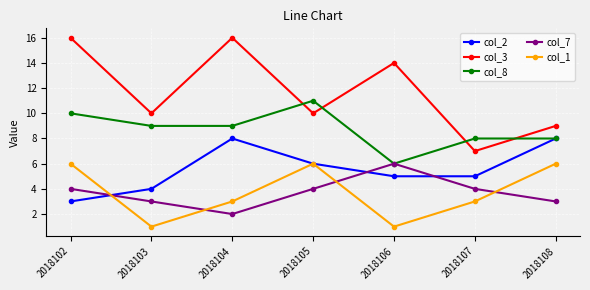

Which series has the largest range (max minus min)?

col_3